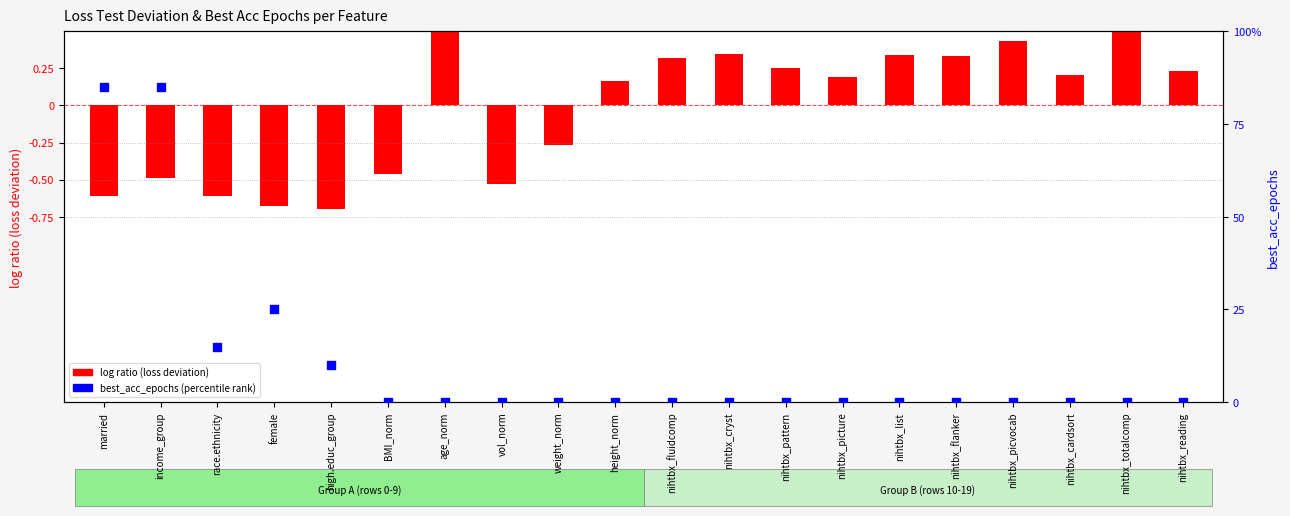

What is the total value across all series at nihtbx_pattern?

0.3